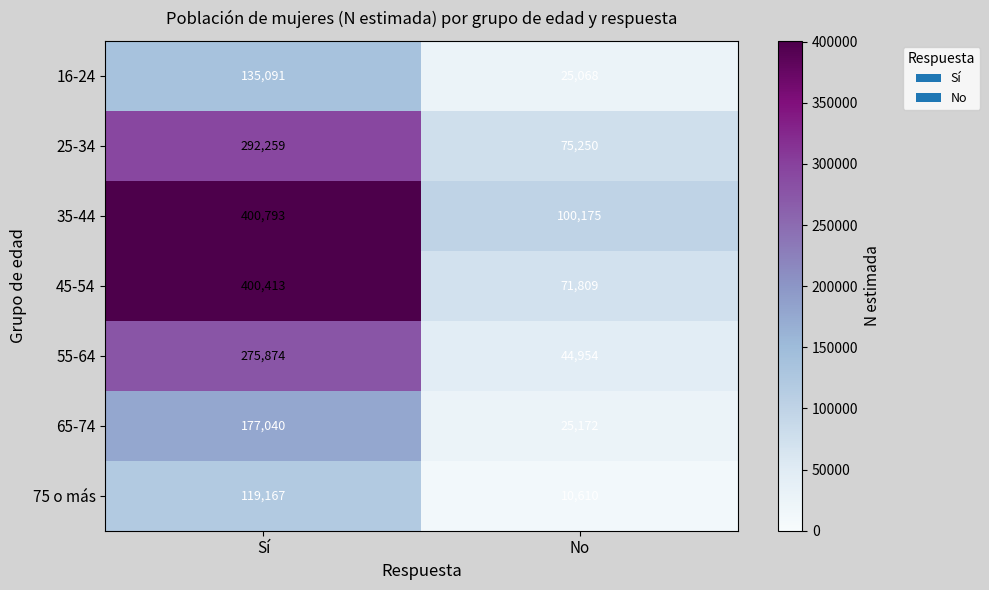

What is the minimum value shown in the chart?

10610